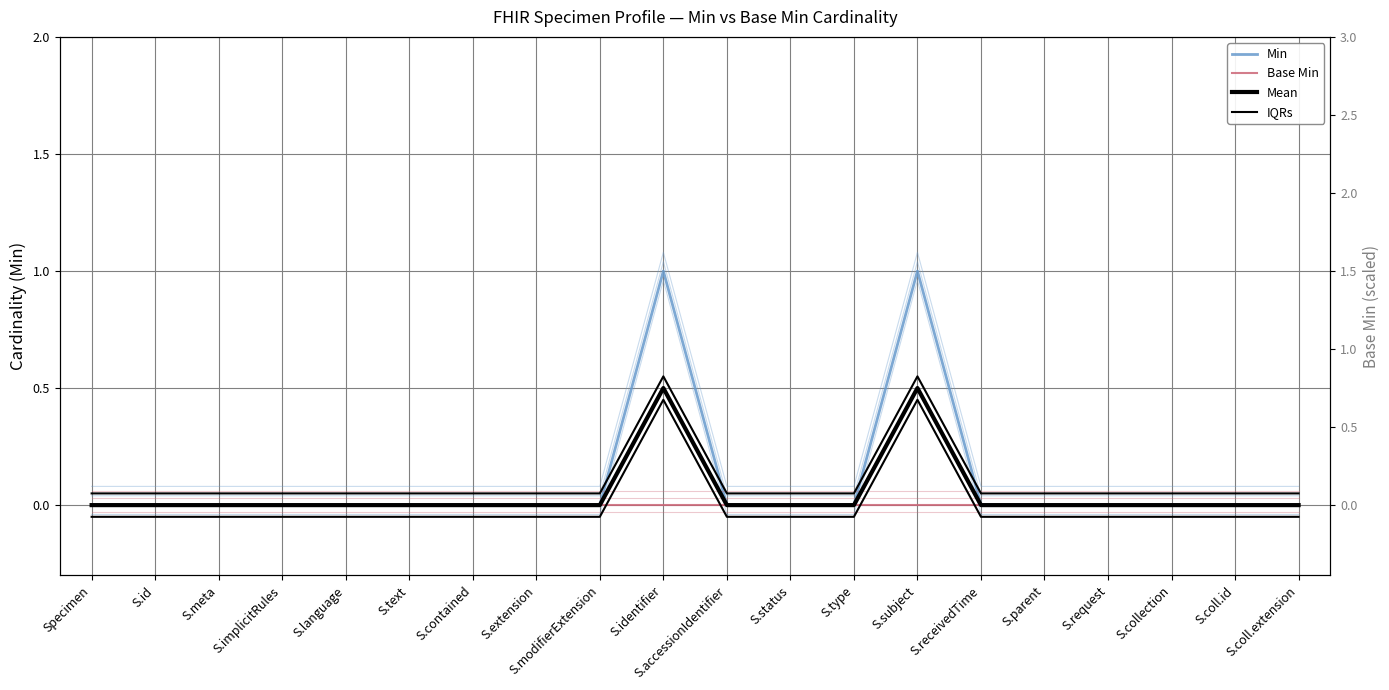

Rank the series at S.id from highest to lowest value.

IQRs, Min, Base Min, Mean